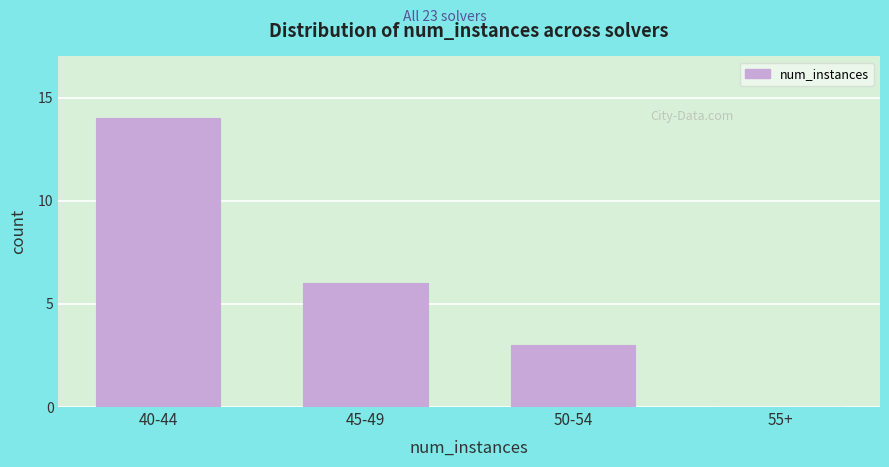

Reading right to left, what are all the values shown in this chart?

55+=0	50-54=3	45-49=6	40-44=14